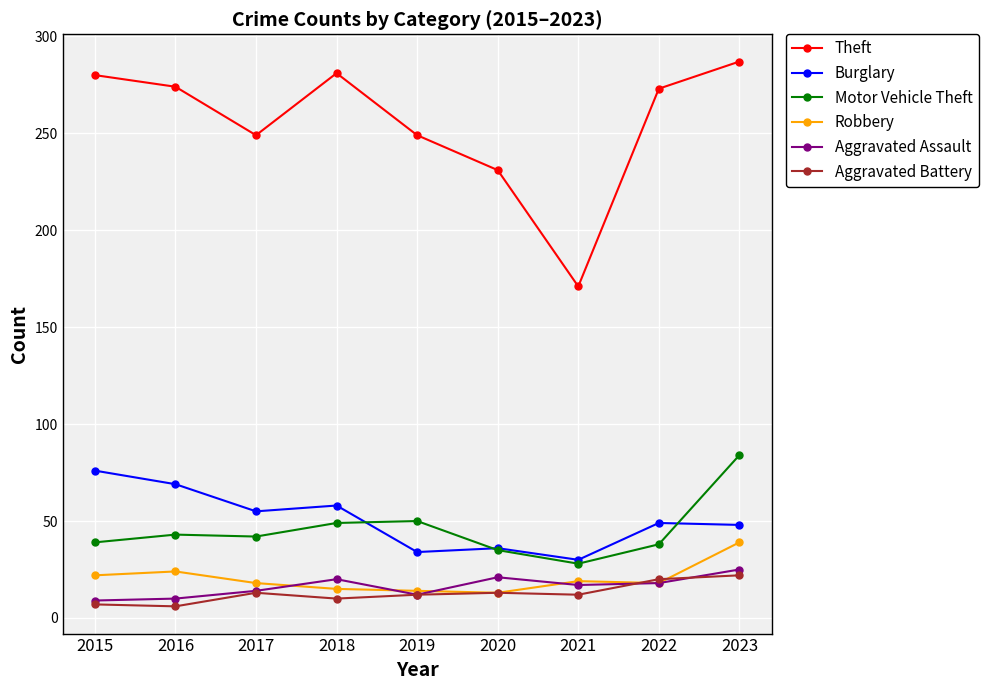

In Robbery, how many points are lower than both neighbors (excluding endpoints)?

2